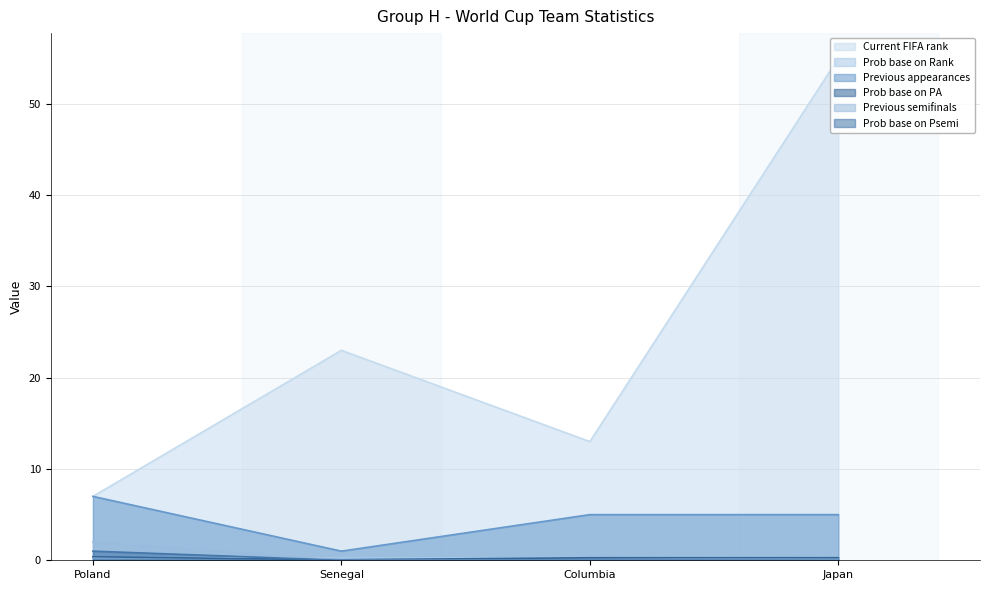

Count the number of categories in the chart.

4